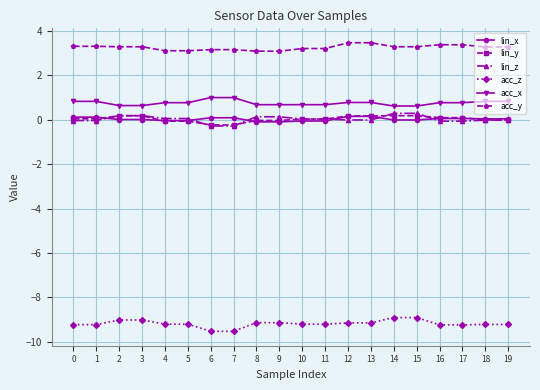

What is the maximum value shown in the chart?

3.5